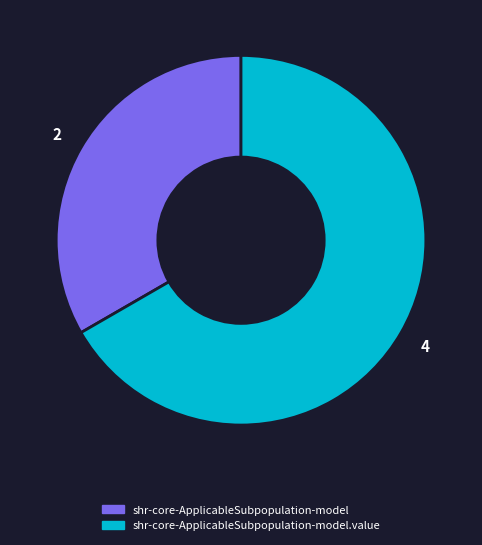

True or false: shr-core-ApplicableSubpopulation-model.value accounts for 94% of the total.

False